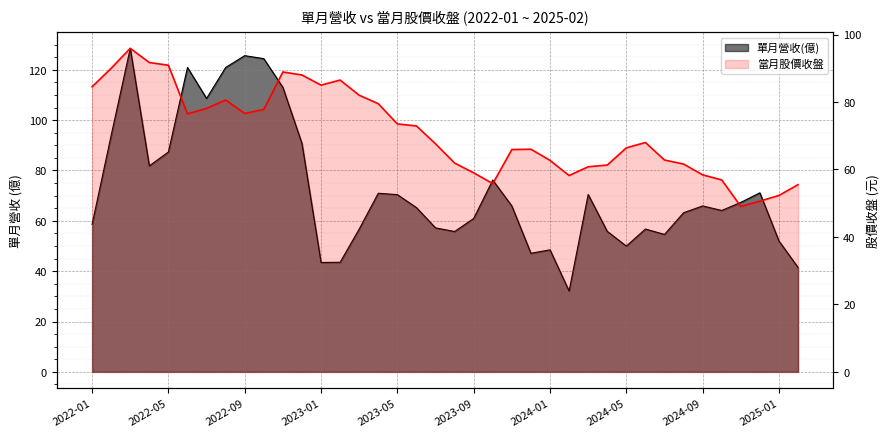

What is the label of the 36th point from the left?

2024-12